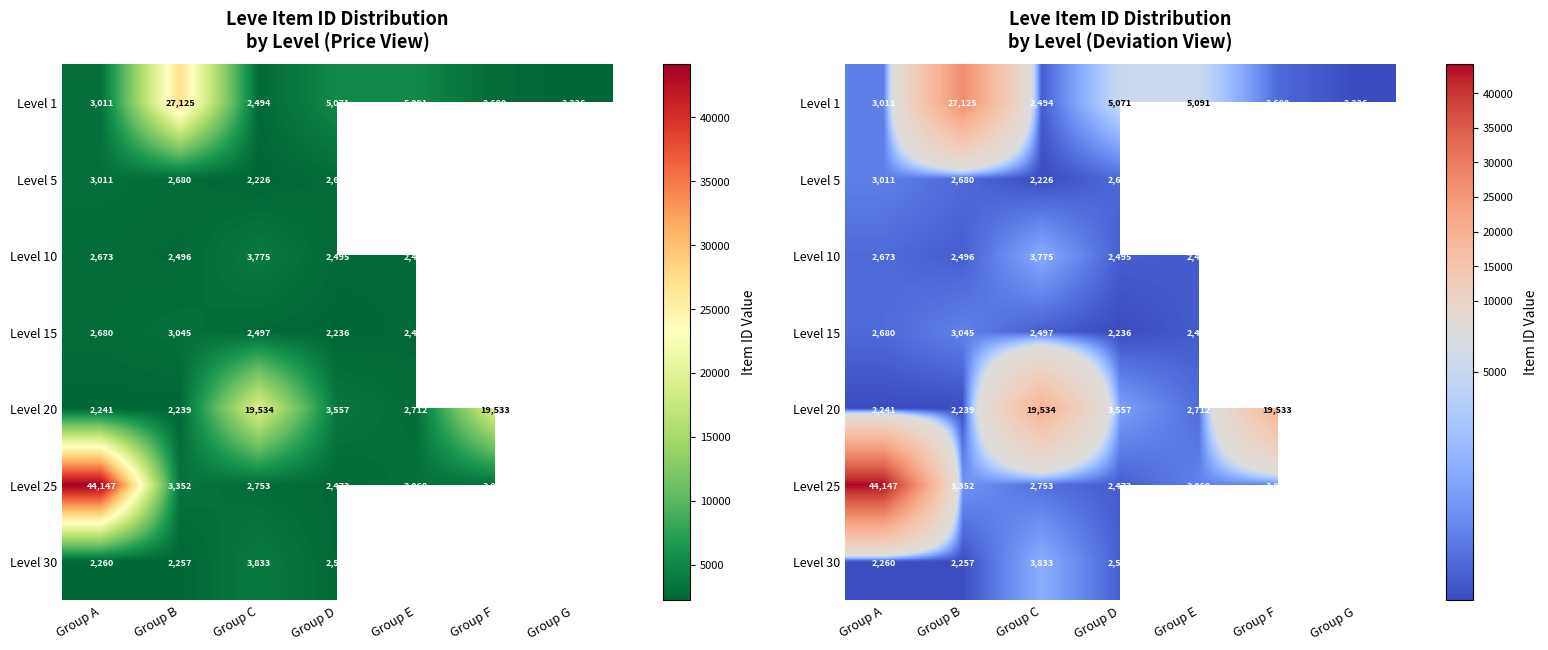

How many data points does each series have?

7